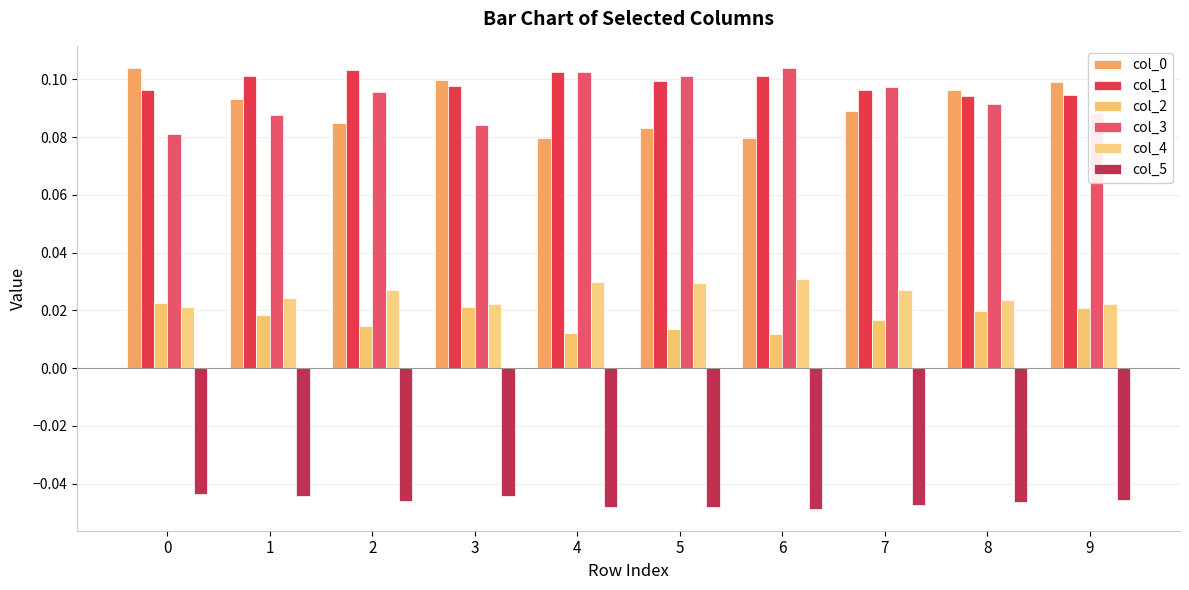

Which category has the highest value across all series?

6